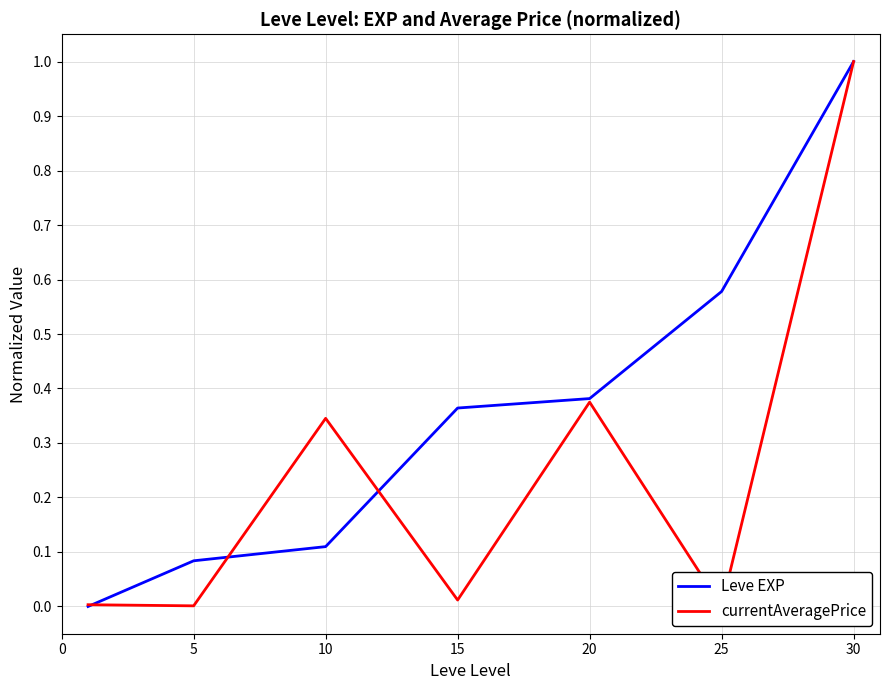

What is the difference between the maximum and minimum values in the currentAveragePrice series?

1.0